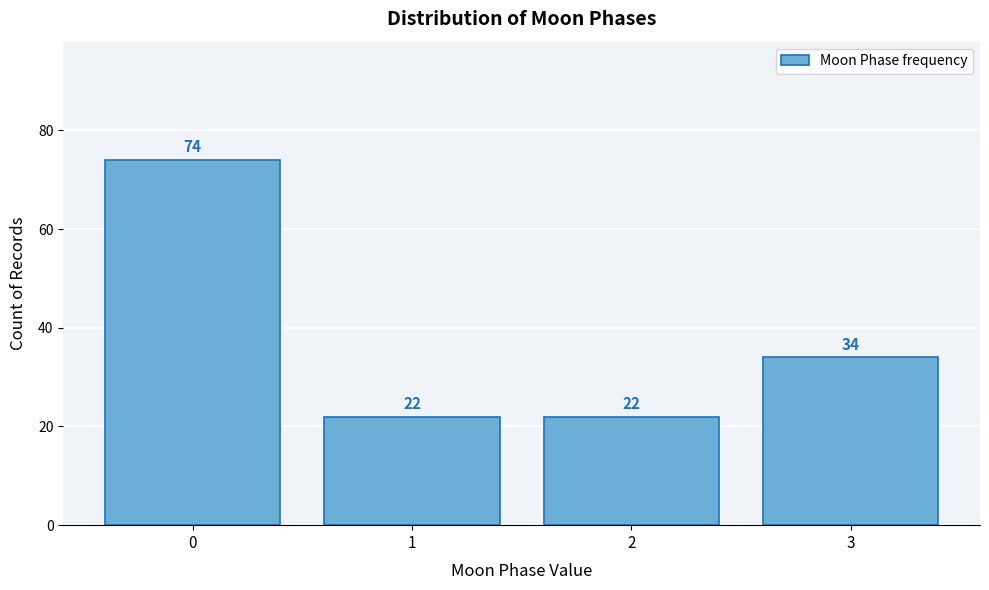

Reading left to right, transcribe all the data shown in this chart.

0=74	1=22	2=22	3=34